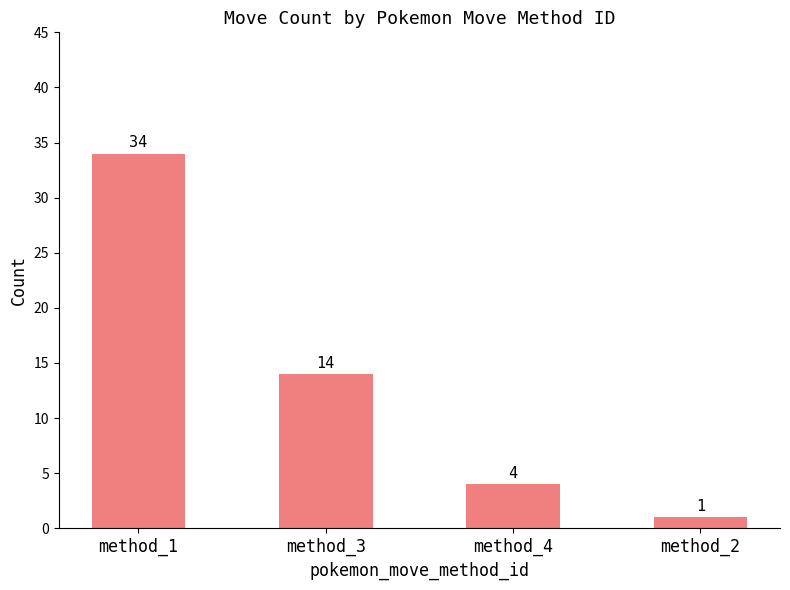

What is the sum of the values at method_3 and method_4?

18